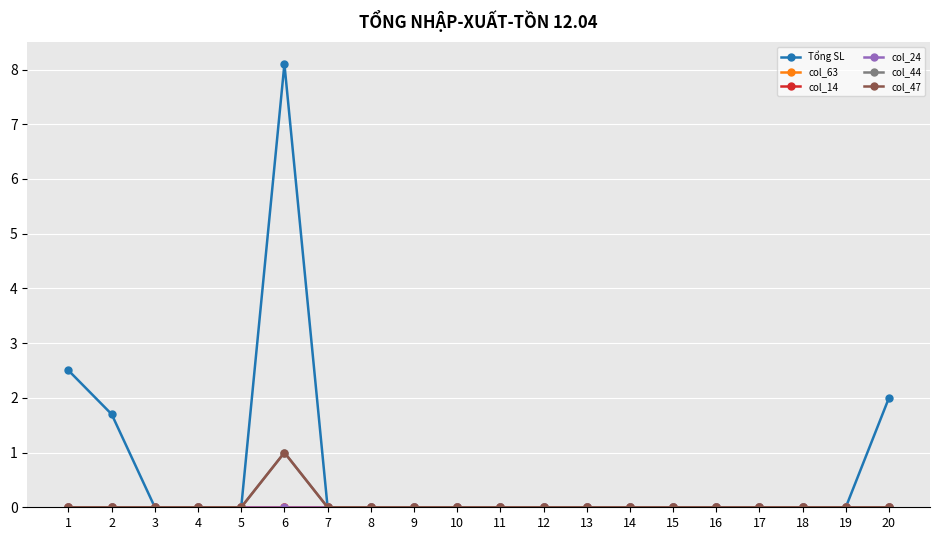

At how many categories does at least one series exceed 3?

1